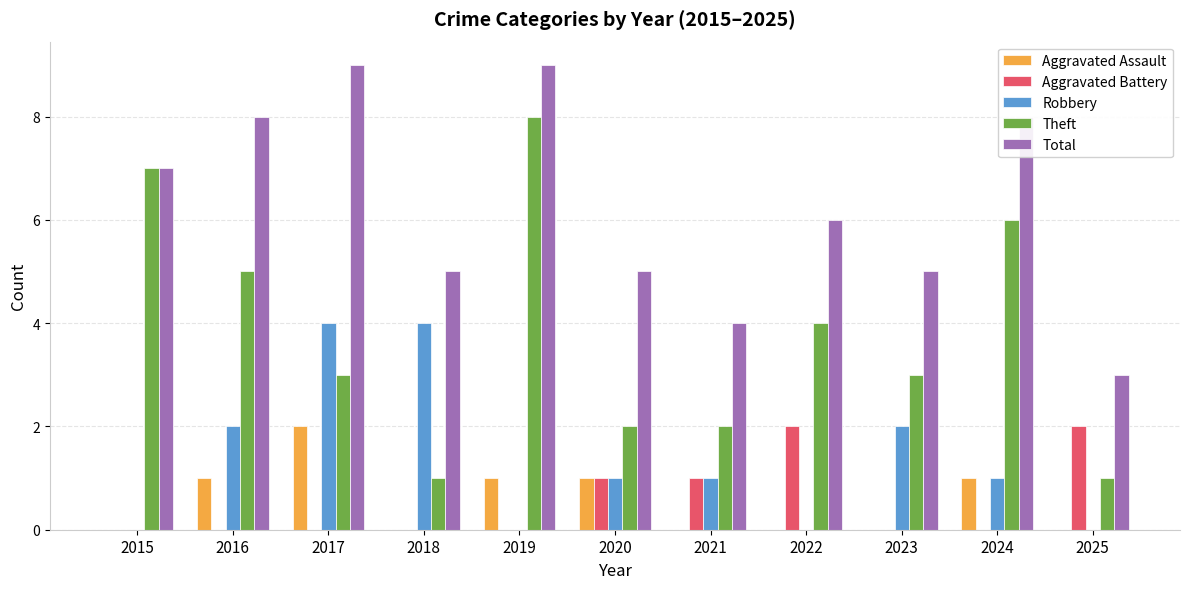

Which series has the largest total across all categories?

Total